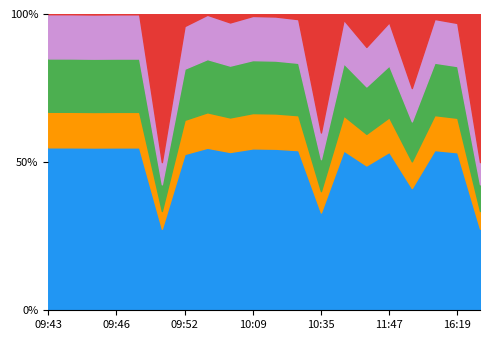

How many interior local valleys does the Count series have?

3